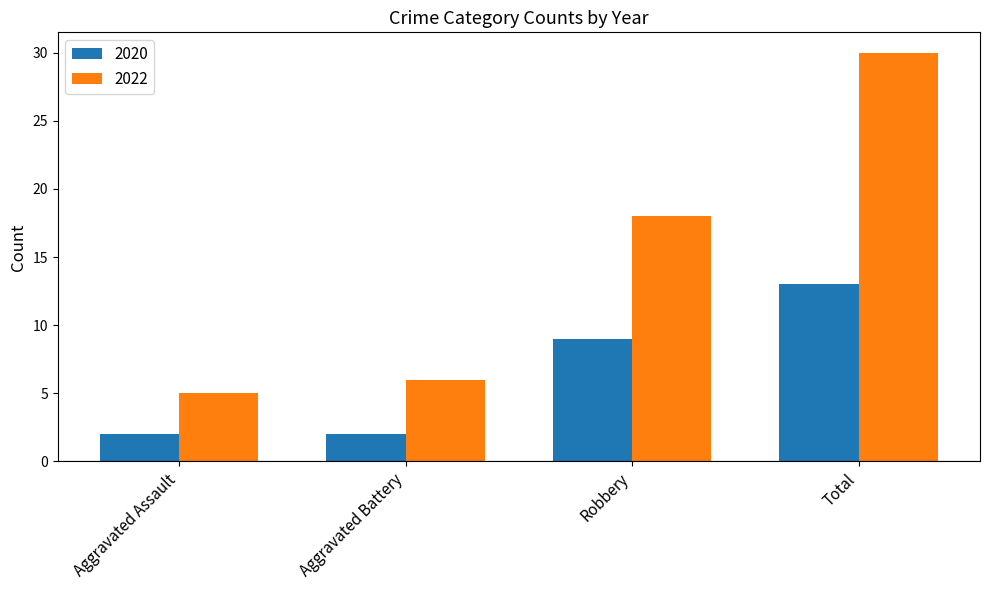

Which label corresponds to the largest value in the chart?

Total